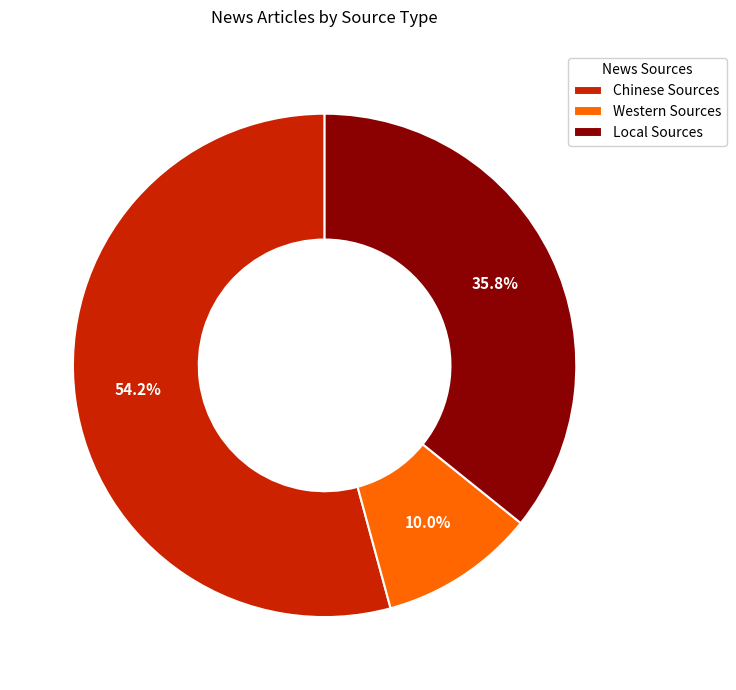

To the nearest percent, what percentage of the pie is Chinese Sources?

54%